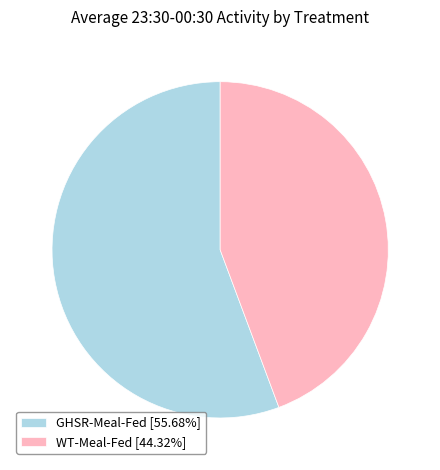

Count the number of slices in the pie.

2